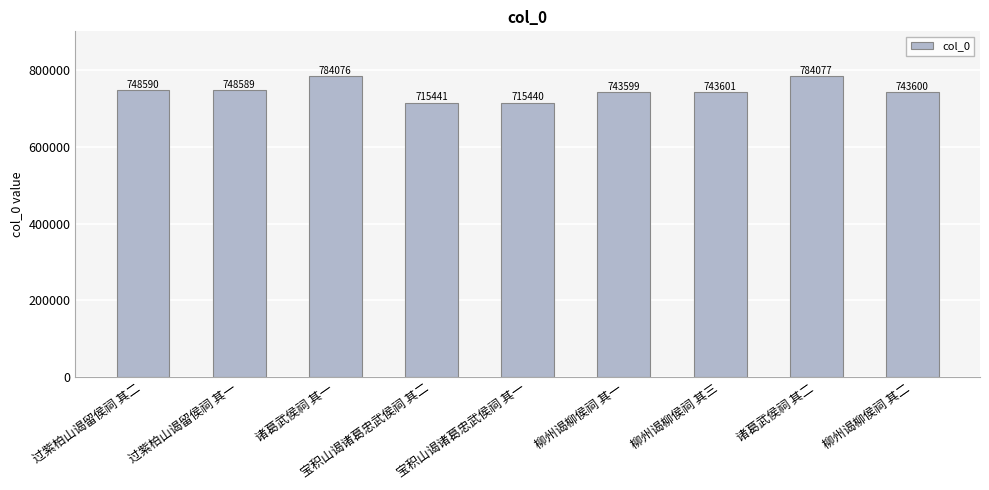

List the labels in order of value, largest first.

诸葛武侯祠 其二, 诸葛武侯祠 其一, 过紫柏山谒留侯祠 其二, 过紫柏山谒留侯祠 其一, 柳州谒柳侯祠 其三, 柳州谒柳侯祠 其二, 柳州谒柳侯祠 其一, 宝积山谒诸葛忠武侯祠 其二, 宝积山谒诸葛忠武侯祠 其一